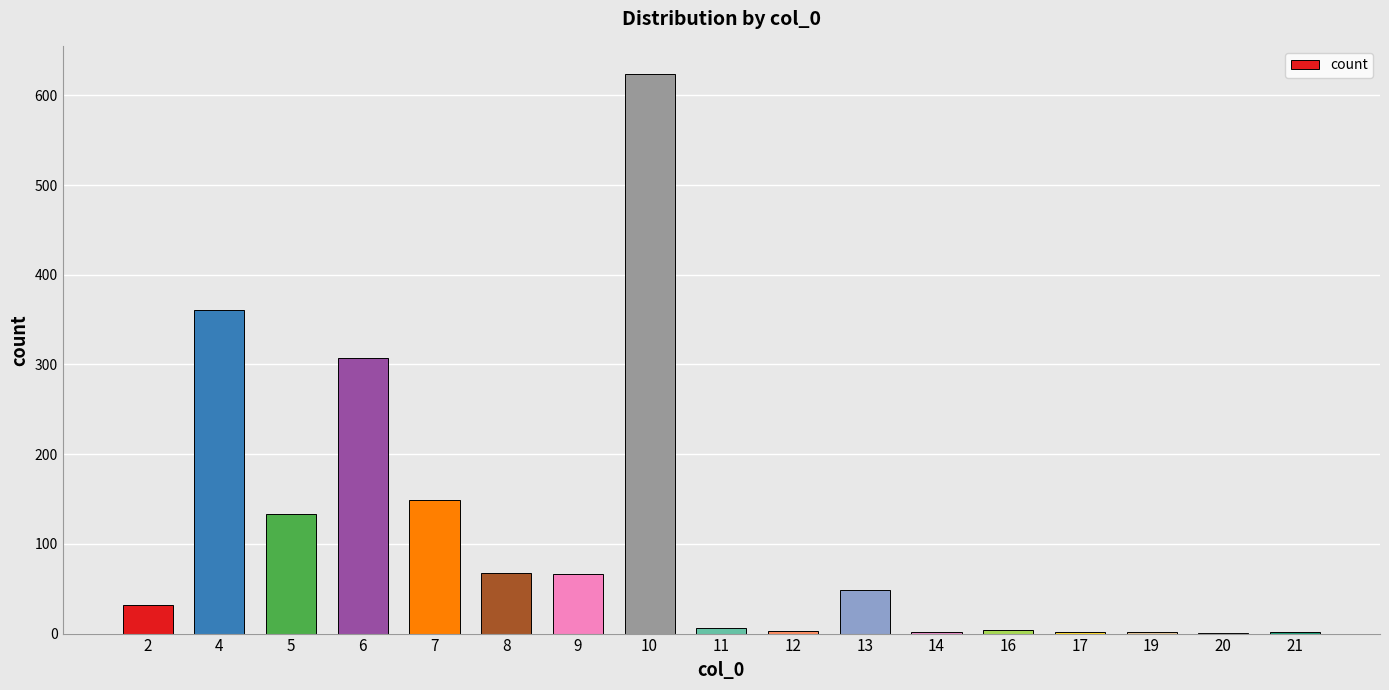

The value at 9 is 66. True or false?

True